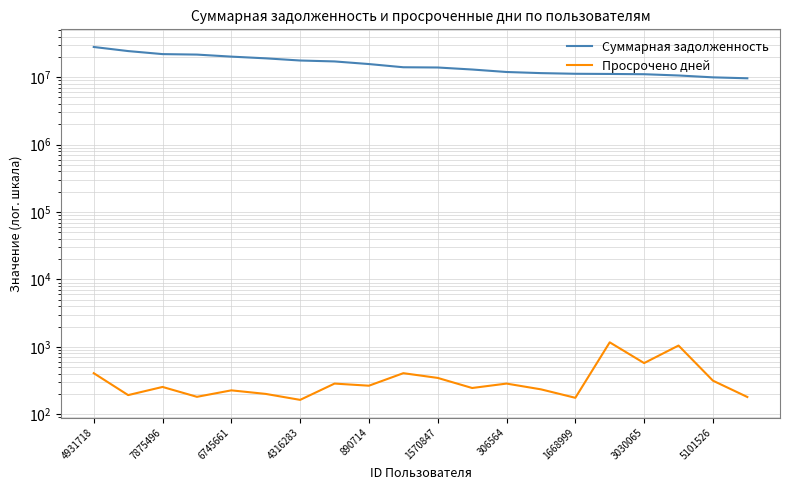

At which label does Суммарная задолженность first exceed 14038963?

4931718